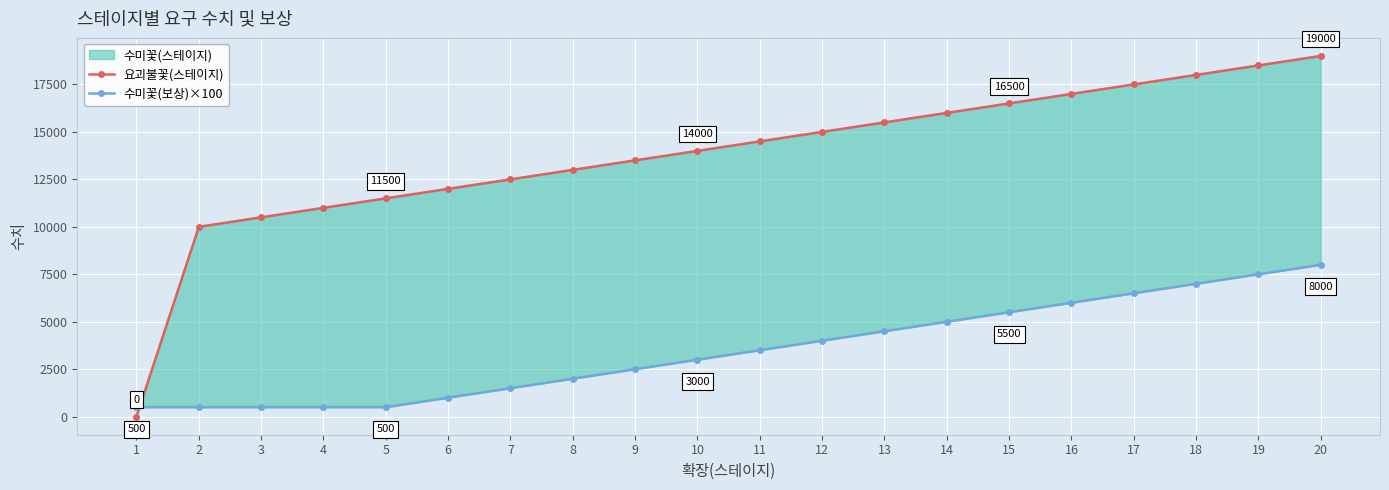

List the labels in order of 수미꽃(보상)×100 value, smallest first.

1, 2, 3, 4, 5, 6, 7, 8, 9, 10, 11, 12, 13, 14, 15, 16, 17, 18, 19, 20